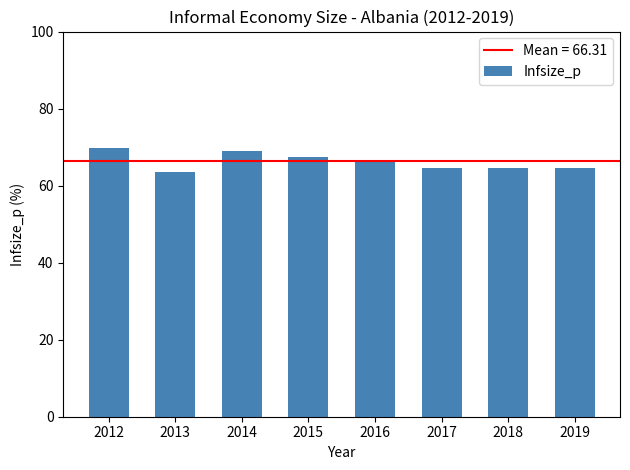

What is the difference between the maximum and minimum values?

6.2